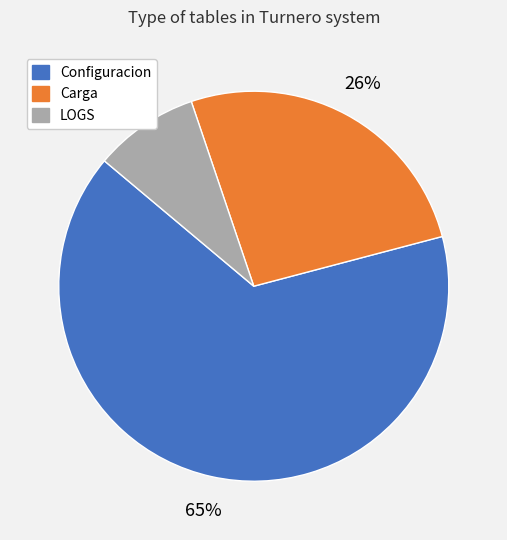

Combined, do Configuracion and LOGS account for over 50%?

Yes